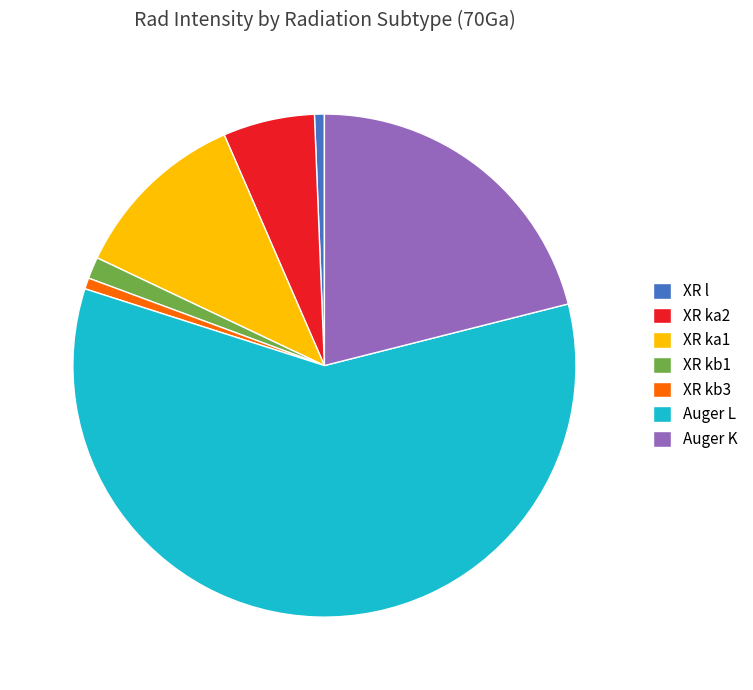

Which category has the biggest portion of the pie?

Auger L